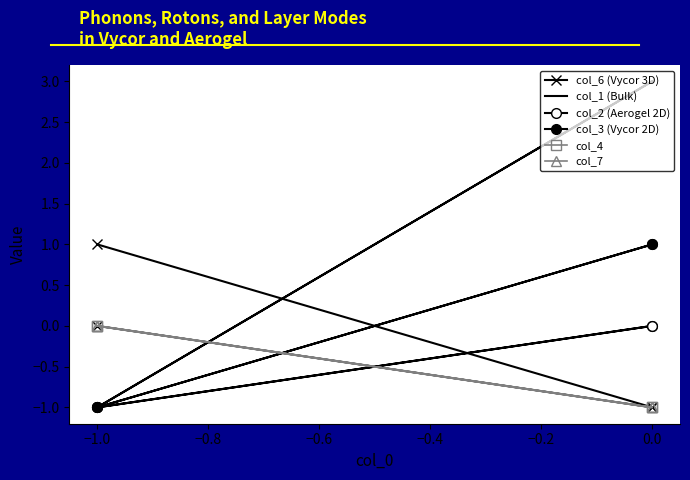

True or false: col_1 (Bulk) and col_6 (Vycor 3D) intersect in this chart.

True